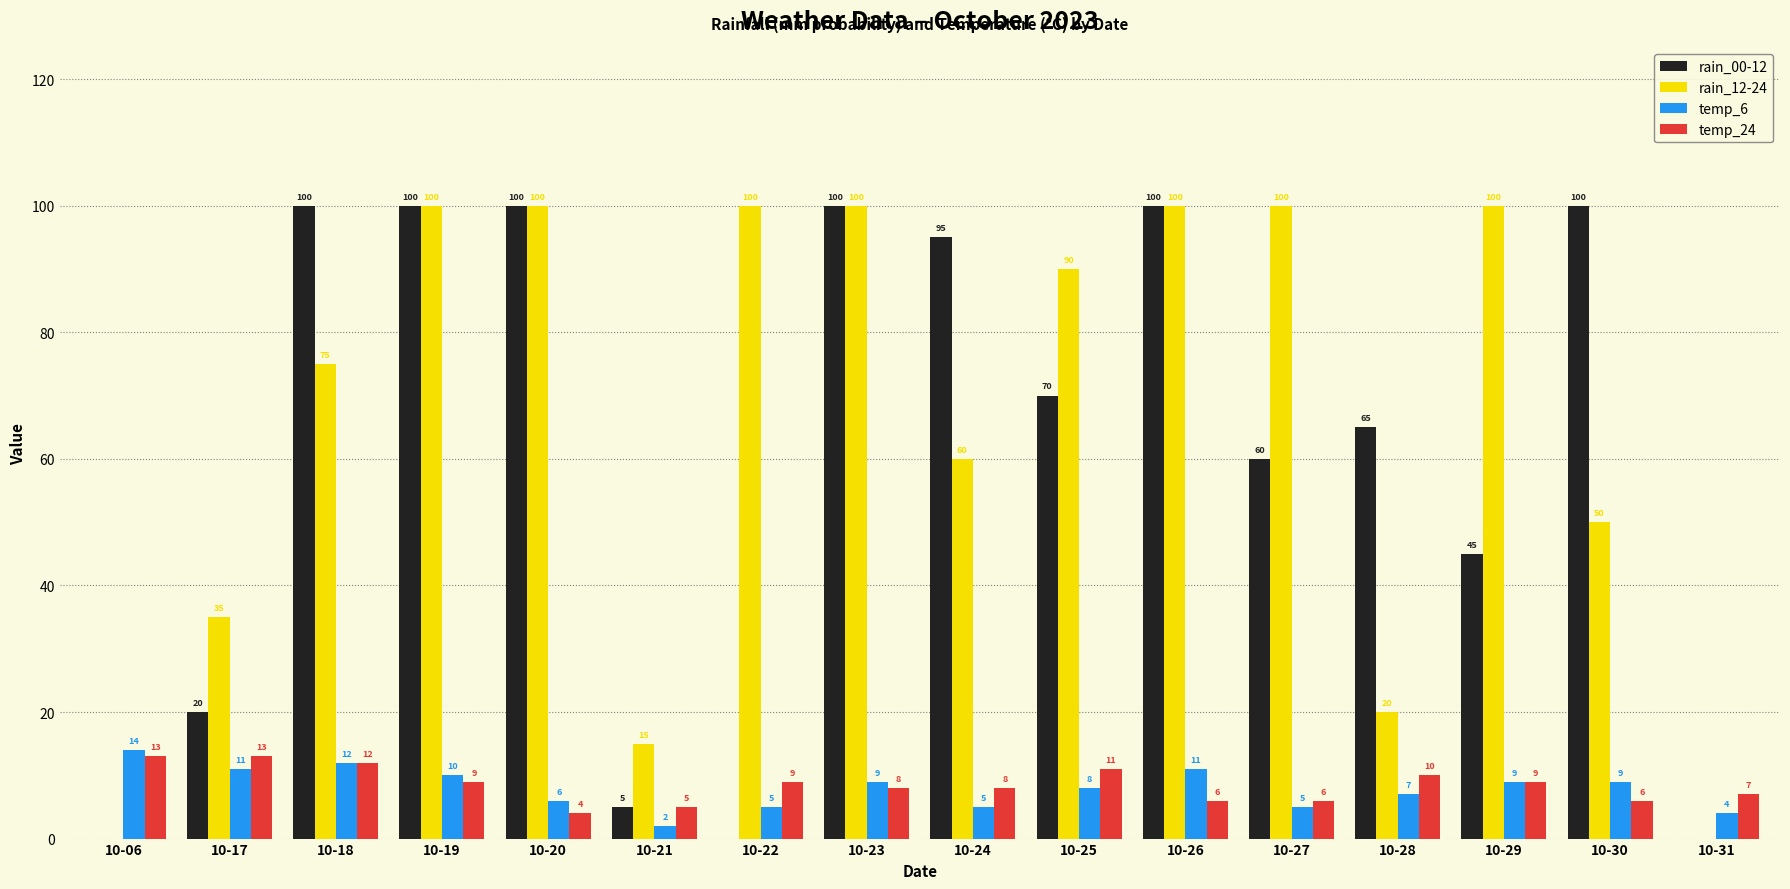

What is the approximate value of rain_00-12 at 10-26?

100